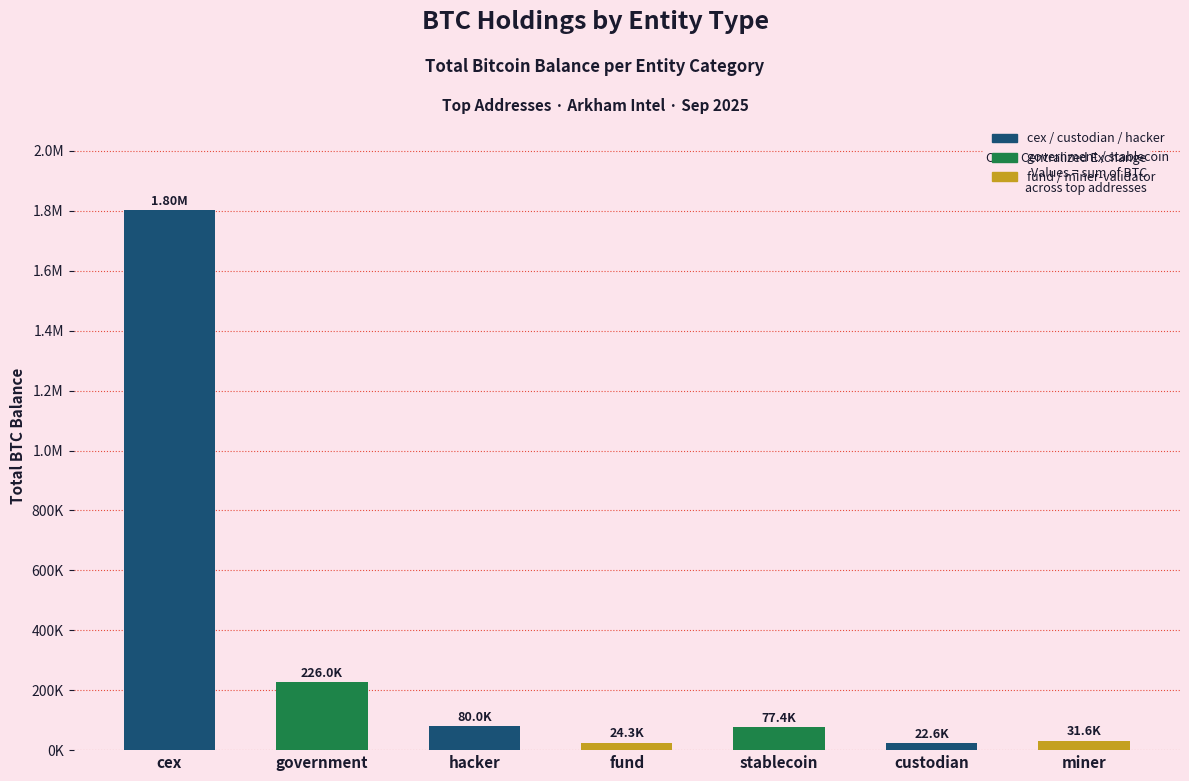

What is the difference between the second highest and second lowest values?

201719.4